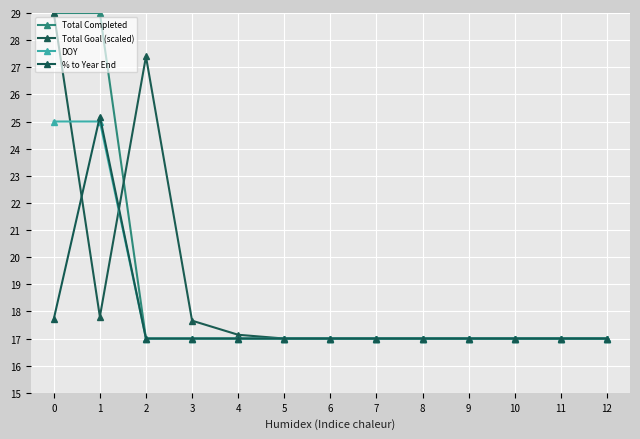

The value of % to Year End at 1 is 34.0. True or false?

False